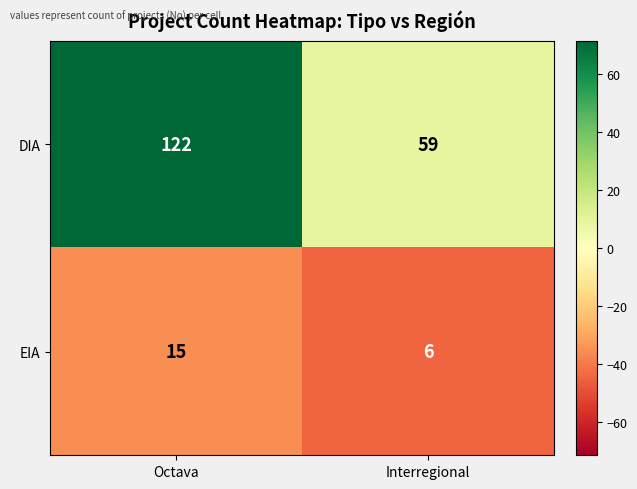

What is the lowest value of the DIA series?

59